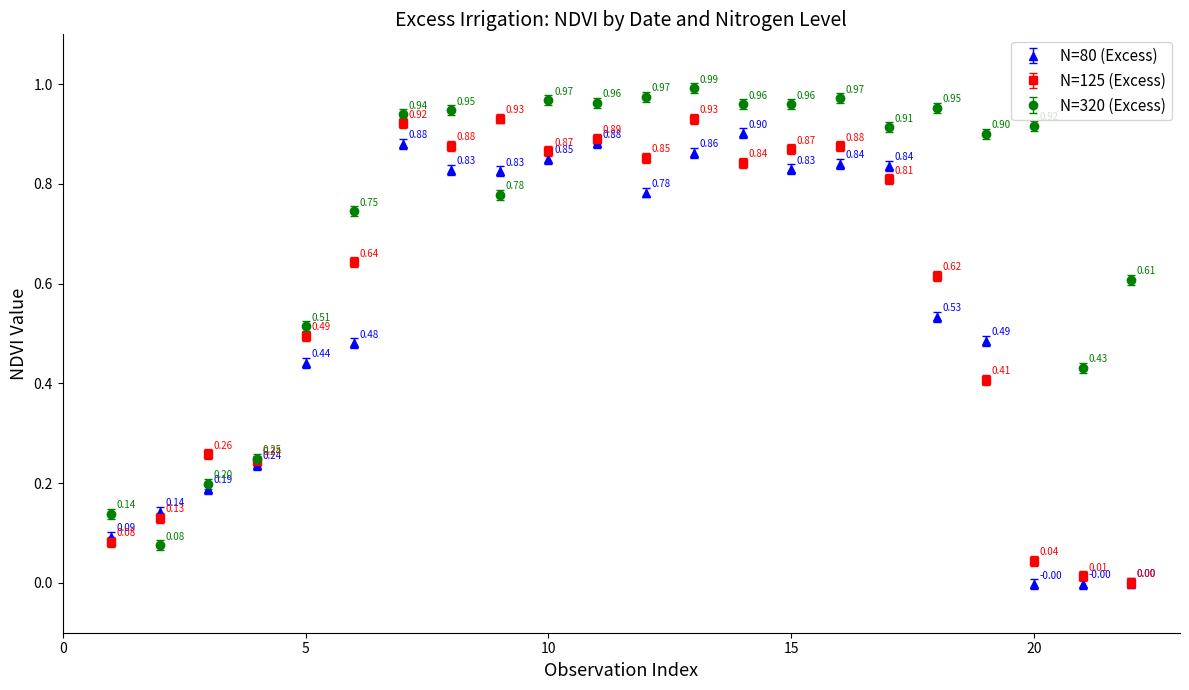

What are all the series names shown in the legend?

N=80 (Excess), N=125 (Excess), N=320 (Excess)